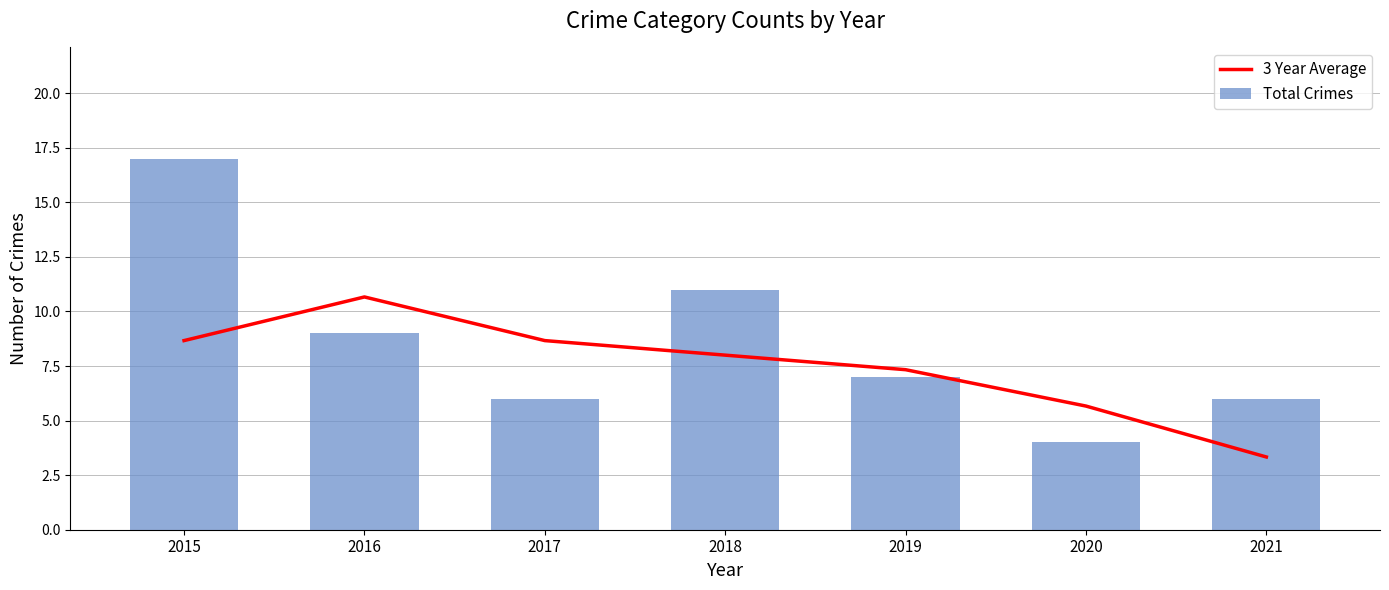

Which series has the largest range (max minus min)?

Total Crimes